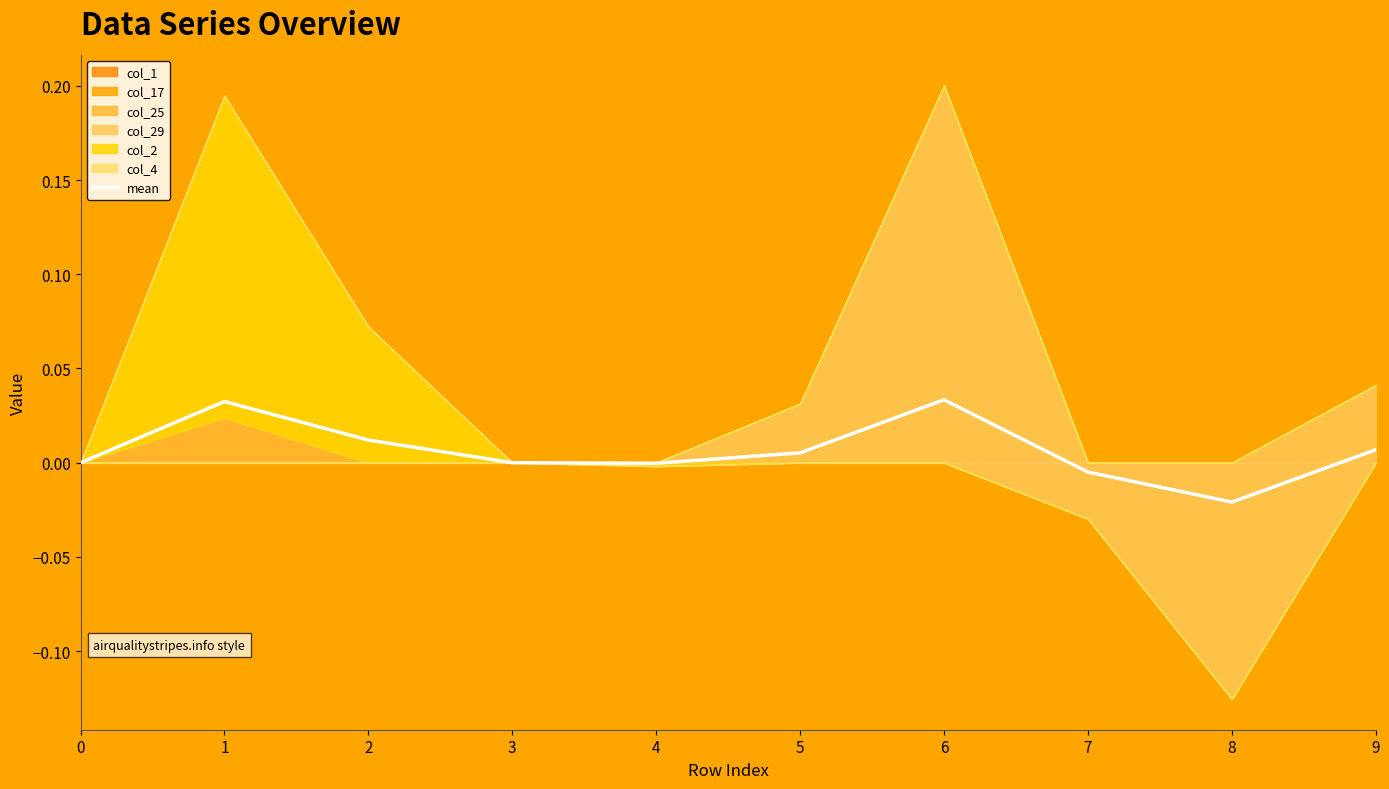

Is it true that the value at 4 is -0.0?

False